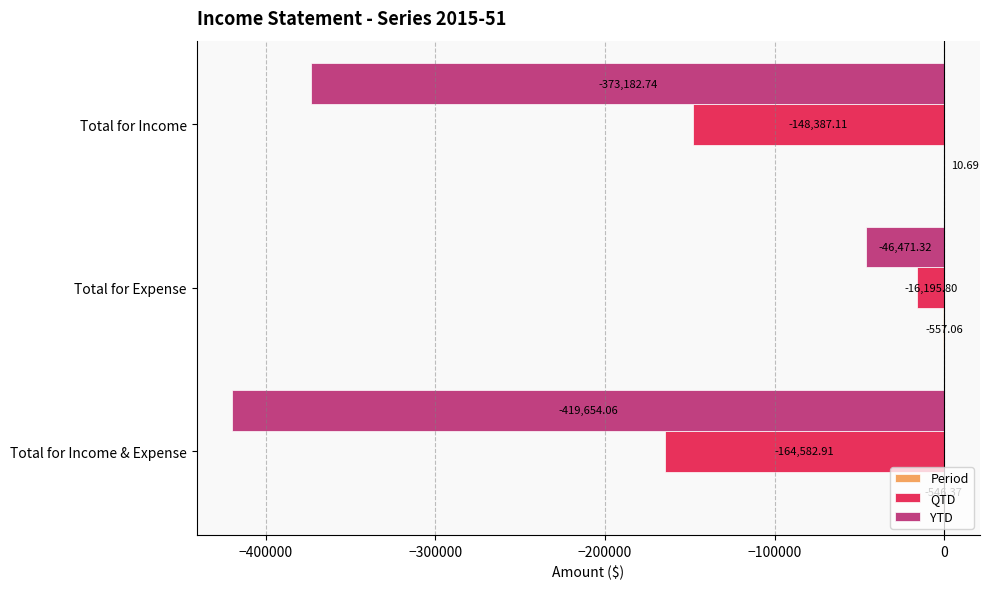

What is the sum of all QTD values?

-329165.8